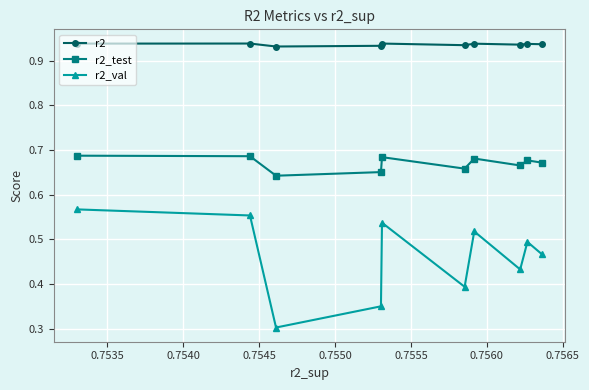

Which series has the largest range (max minus min)?

r2_val